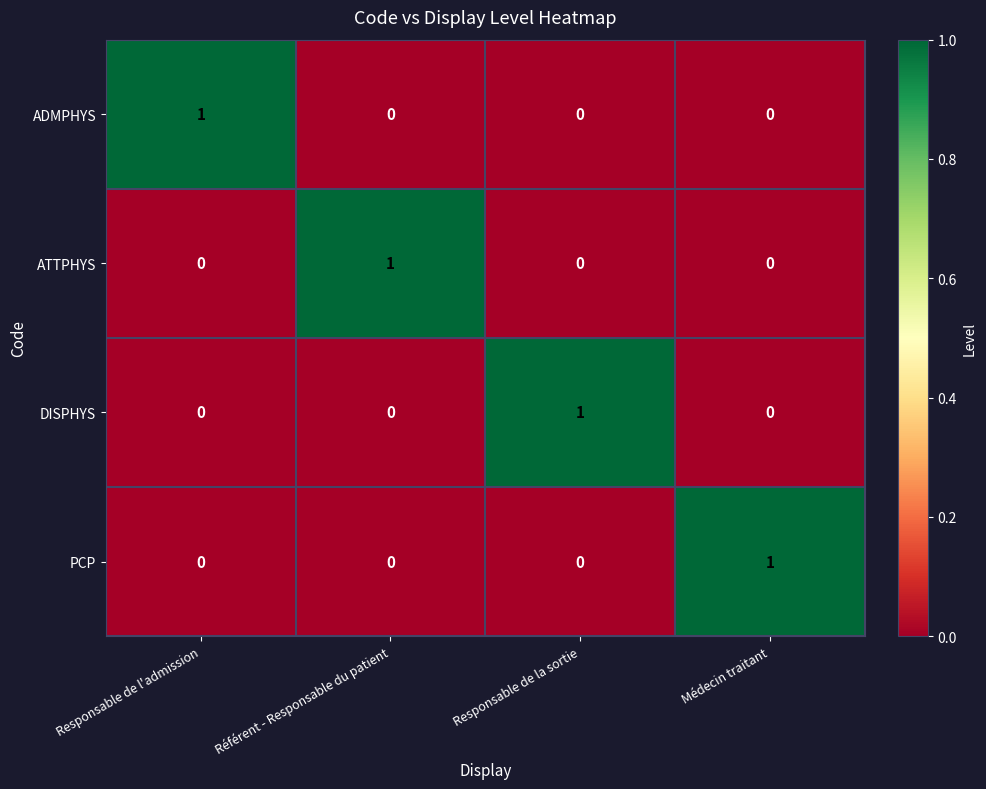

Is it true that DISPHYS equals 0 at Référent - Responsable du patient?

True